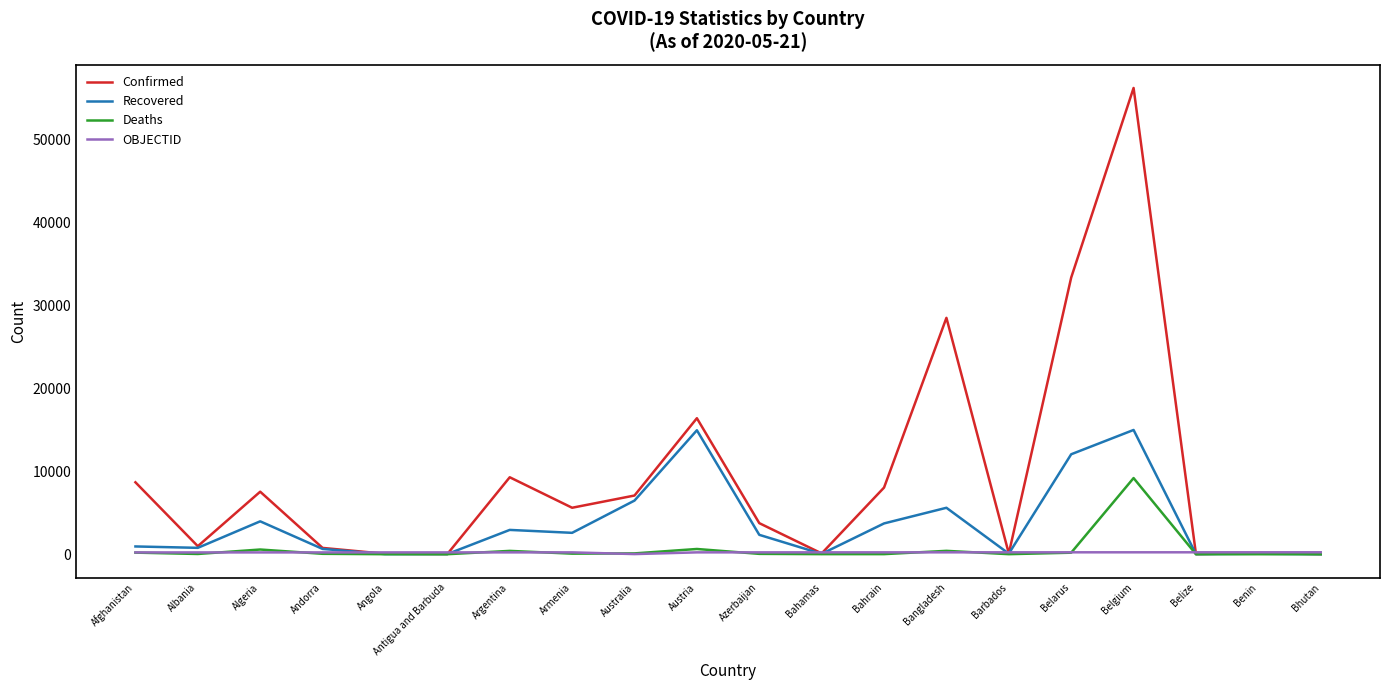

Which series changed the most between Belgium and Benin?

Confirmed